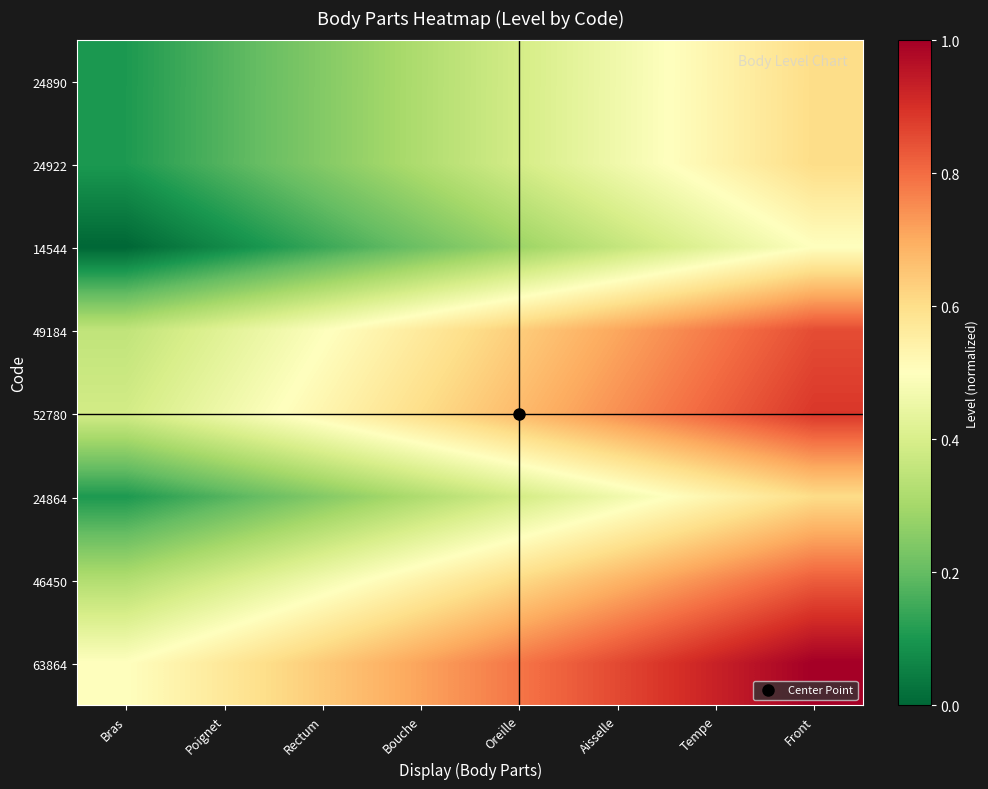

How many categories are shown in the chart?

8